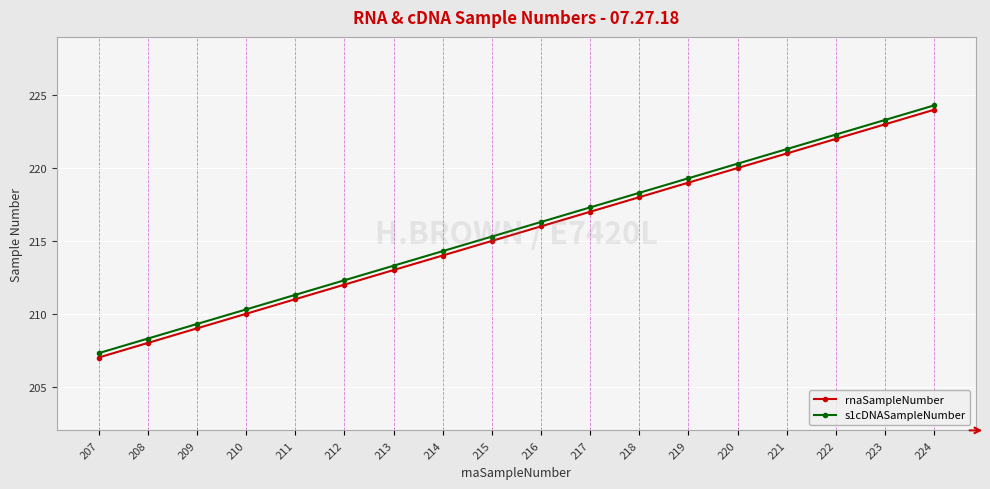

What is the value of the s1cDNASampleNumber point at the 2nd from the left?

208.3